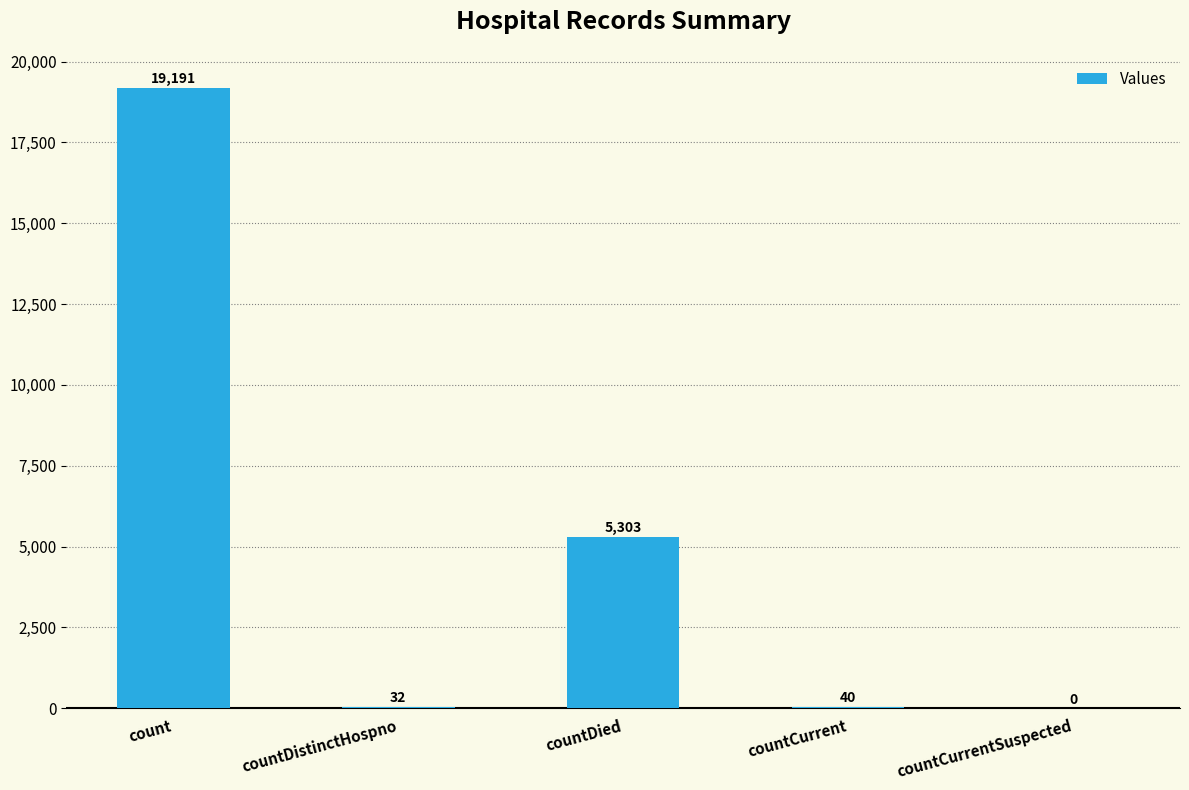

Is it true that the value at countCurrent is 40?

True